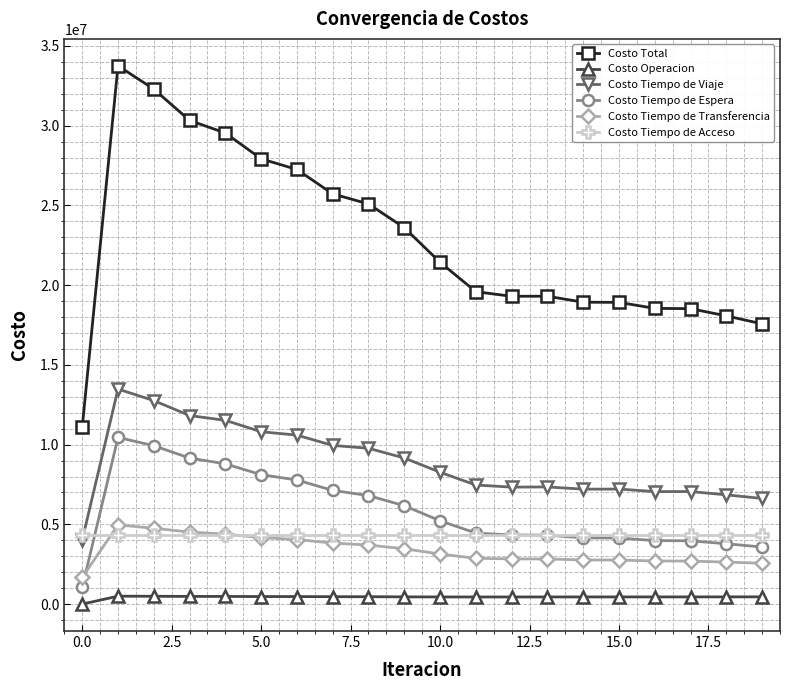

What is the value of the Costo Total point at the 15th from the left?

18928555.8